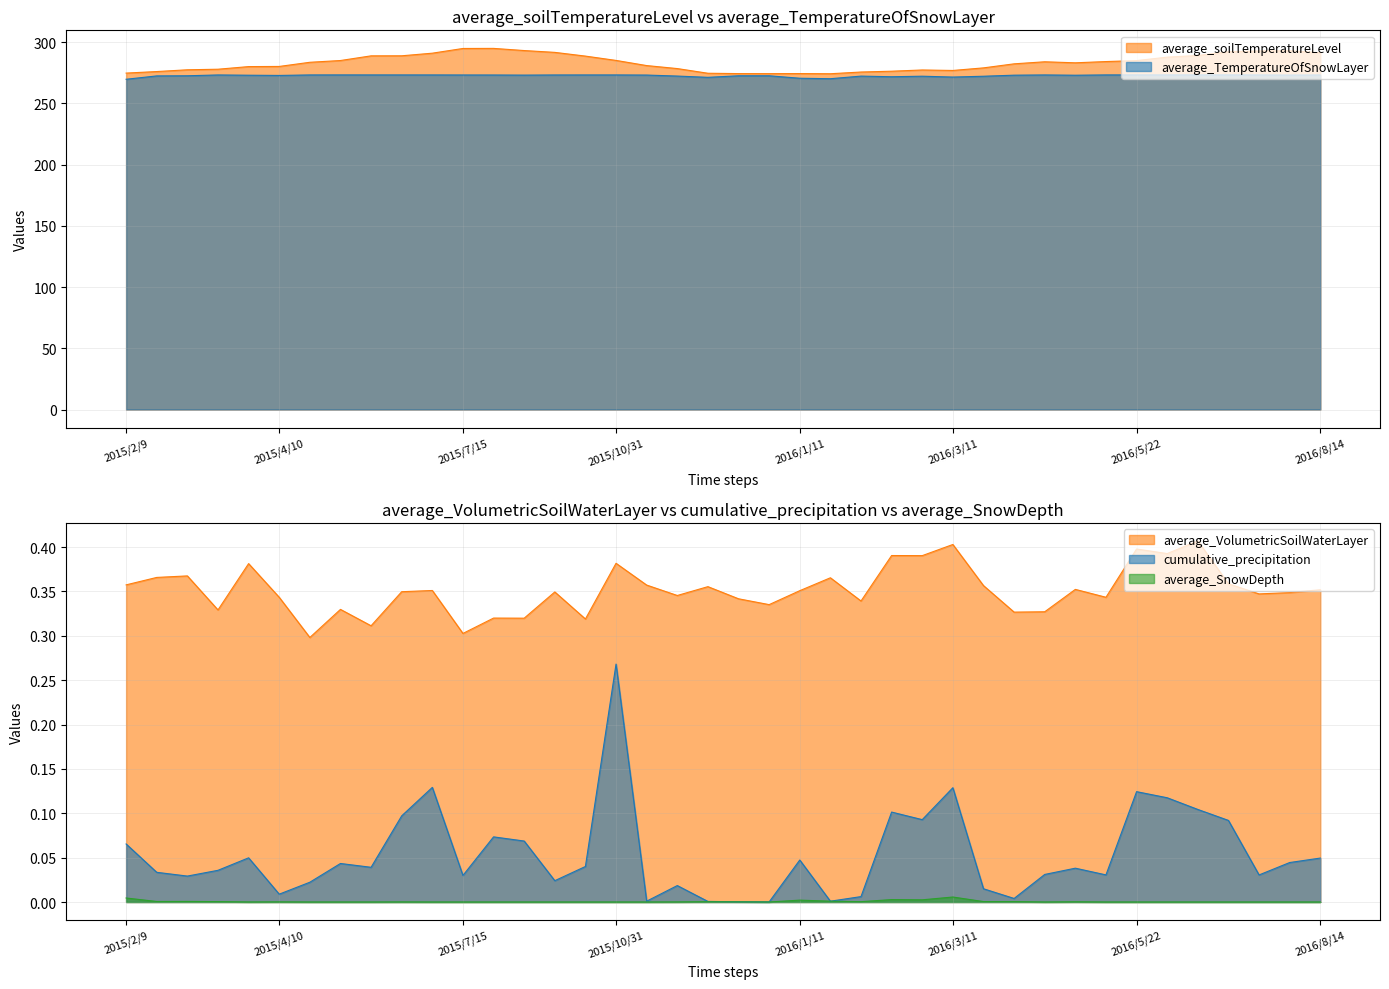

True or false: average_soilTemperatureLevel and average_VolumetricSoilWaterLayer cross at least once.

False